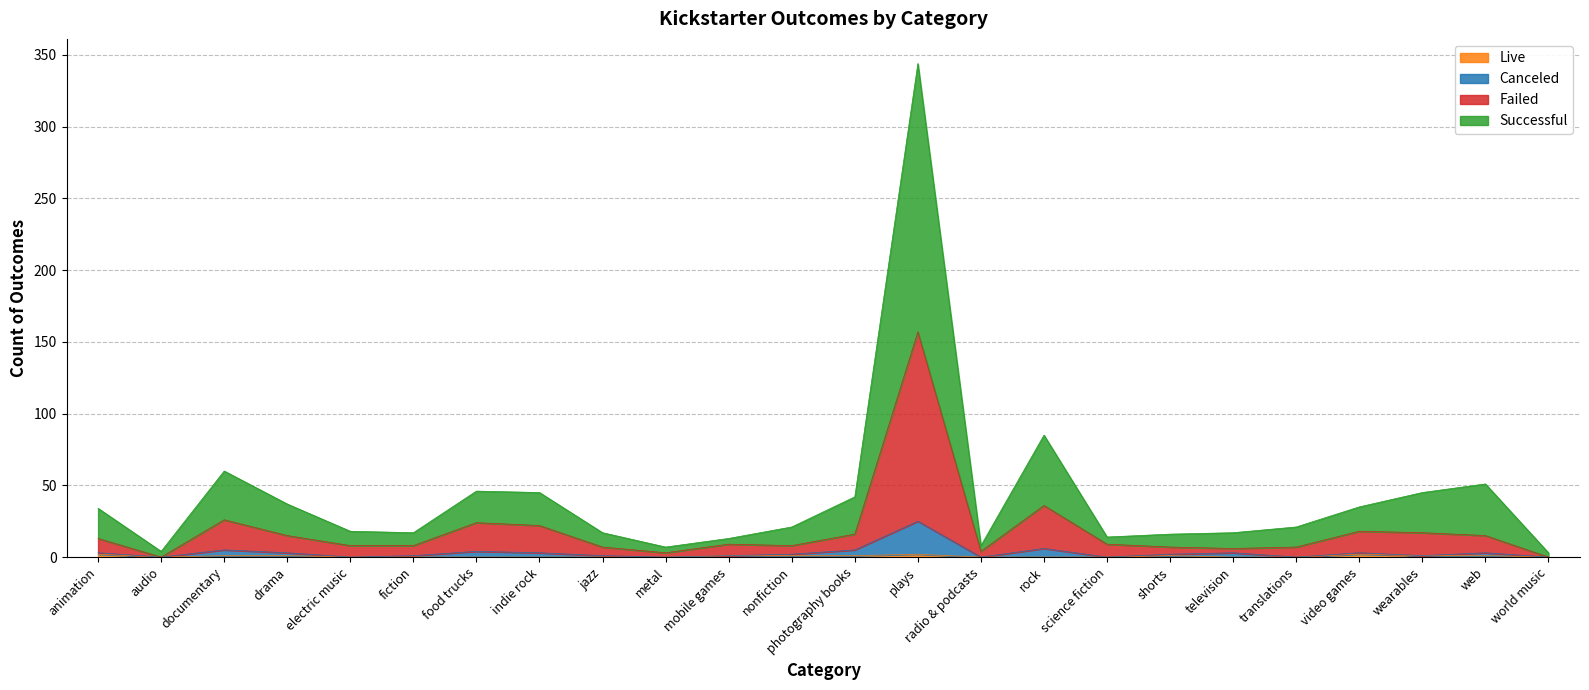

At how many categories does at least one series exceed 120?

1